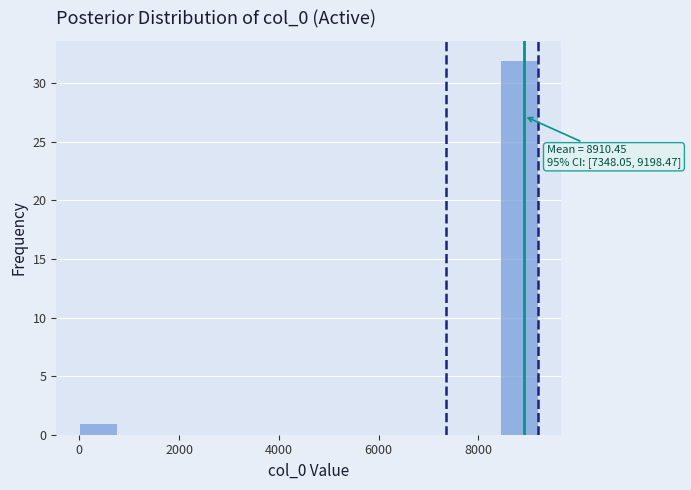

Read against the x-axis, roughly where is the centre of the tallest bar?

8800